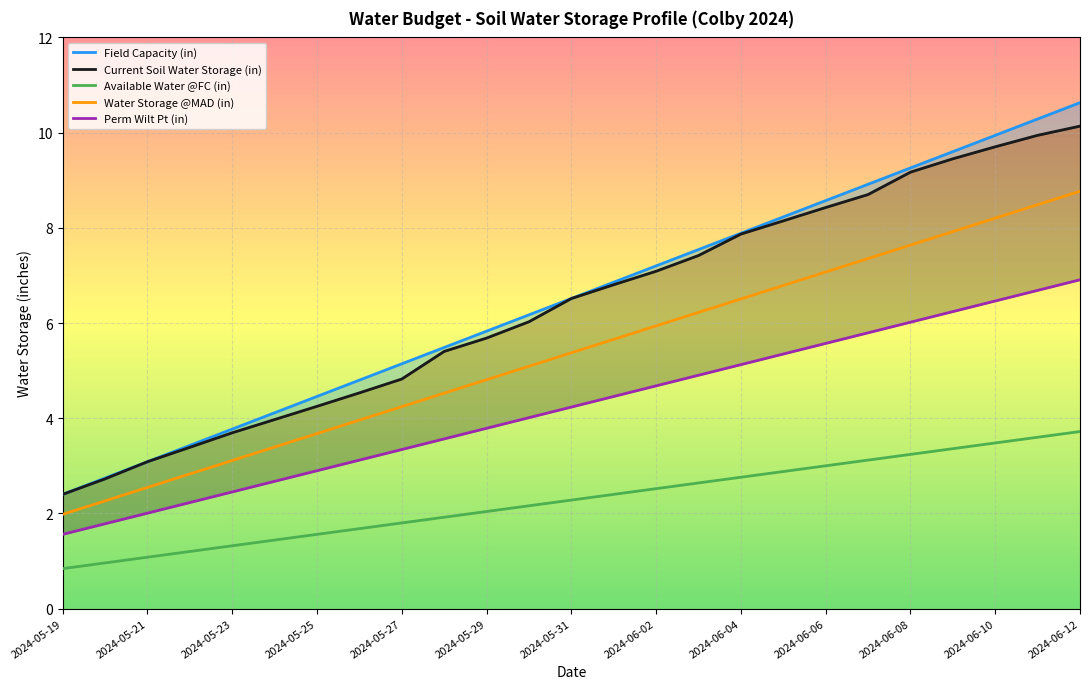

True or false: Perm Wilt Pt (in) has more than 0 points higher than both neighbors.

False